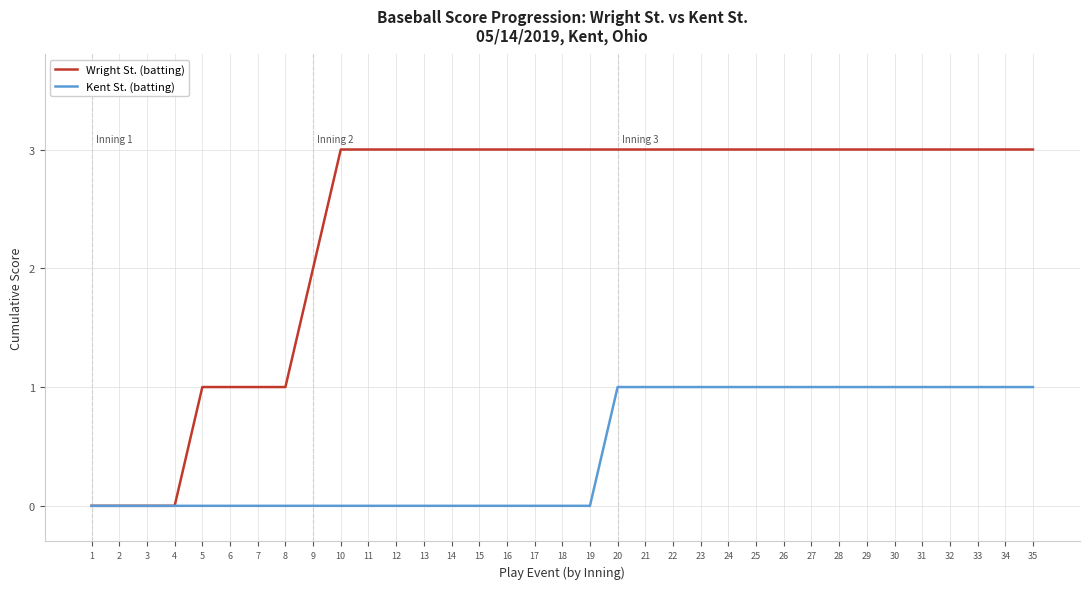

Reading left to right, list all the values displayed in this chart.

Wright St. (batting): 1=0	2=0	3=0	4=0	5=1	6=1	7=1	8=1	9=2	10=3	11=3	12=3	13=3	14=3	15=3	16=3	17=3	18=3	19=3	20=3	21=3	22=3	23=3	24=3	25=3	26=3	27=3	28=3	29=3	30=3	31=3	32=3	33=3	34=3	35=3
Kent St. (batting): 1=0	2=0	3=0	4=0	5=0	6=0	7=0	8=0	9=0	10=0	11=0	12=0	13=0	14=0	15=0	16=0	17=0	18=0	19=0	20=1	21=1	22=1	23=1	24=1	25=1	26=1	27=1	28=1	29=1	30=1	31=1	32=1	33=1	34=1	35=1